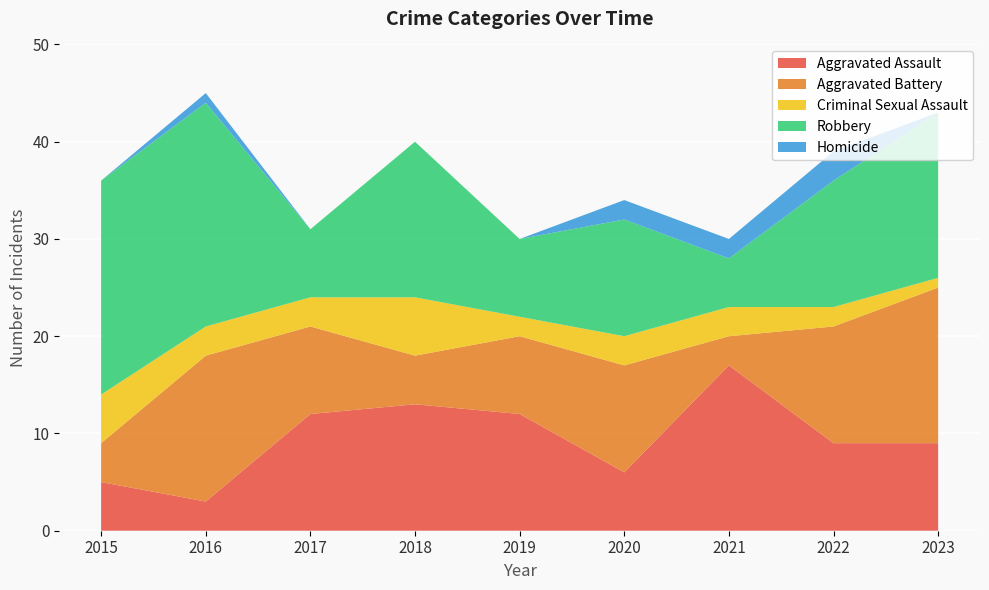

Reading right to left, transcribe all the data shown in this chart.

Aggravated Assault: 9	9	17	6	12	13	12	3	5
Aggravated Battery: 16	12	3	11	8	5	9	15	4
Criminal Sexual Assault: 1	2	3	3	2	6	3	3	5
Robbery: 17	13	5	12	8	16	7	23	22
Homicide: 0	3	2	2	0	0	0	1	0